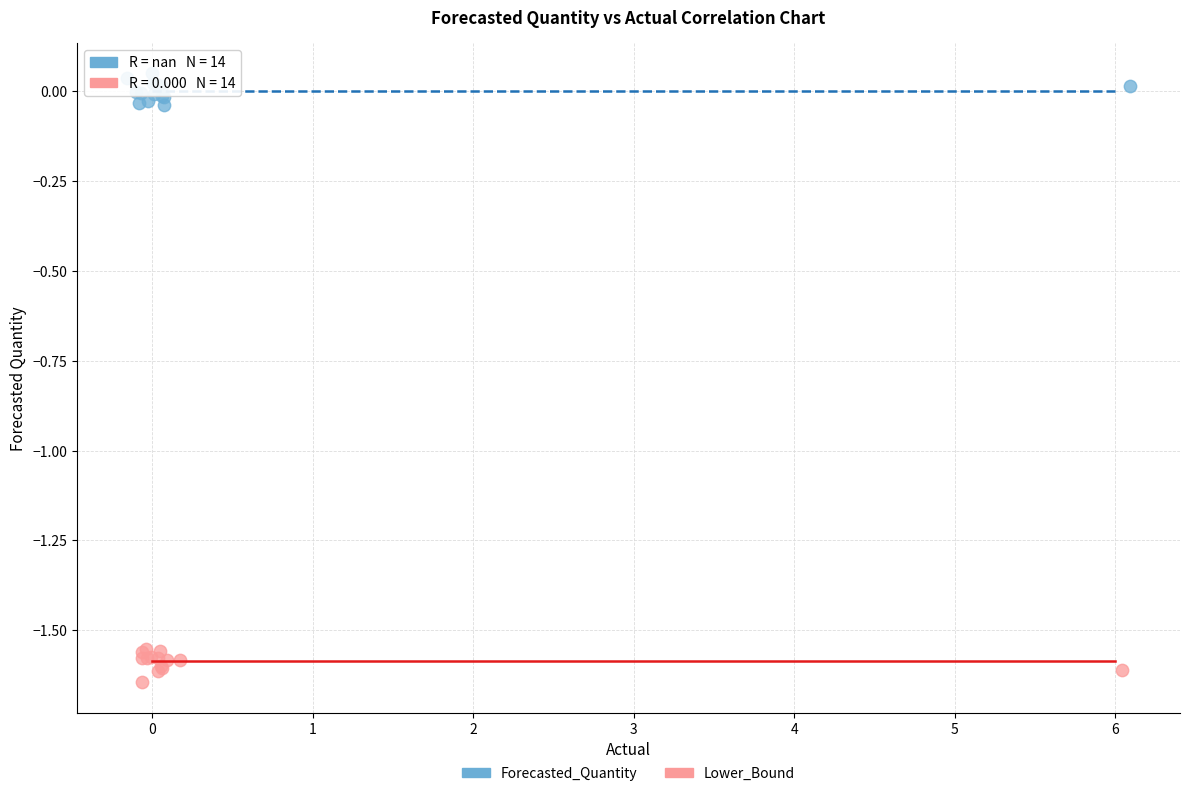

Which series contains the lowest Y value?

Lower_Bound